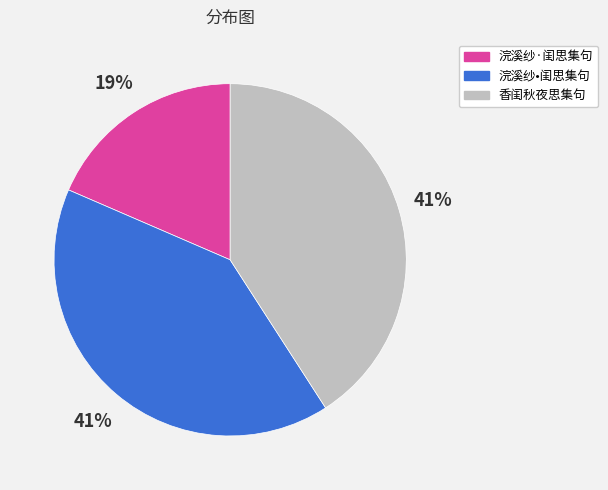

Is the sum of 浣溪纱·闺思集句 and 浣溪纱•闺思集句 greater than half?

Yes